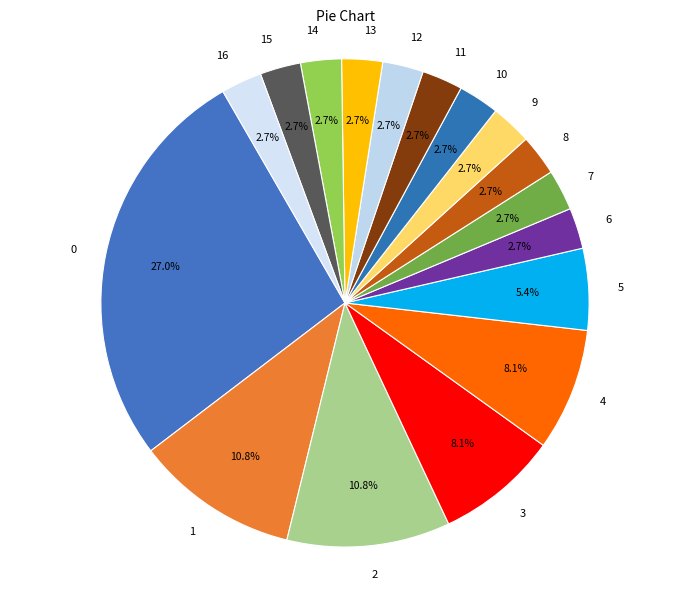

Count the number of slices in the pie.

17